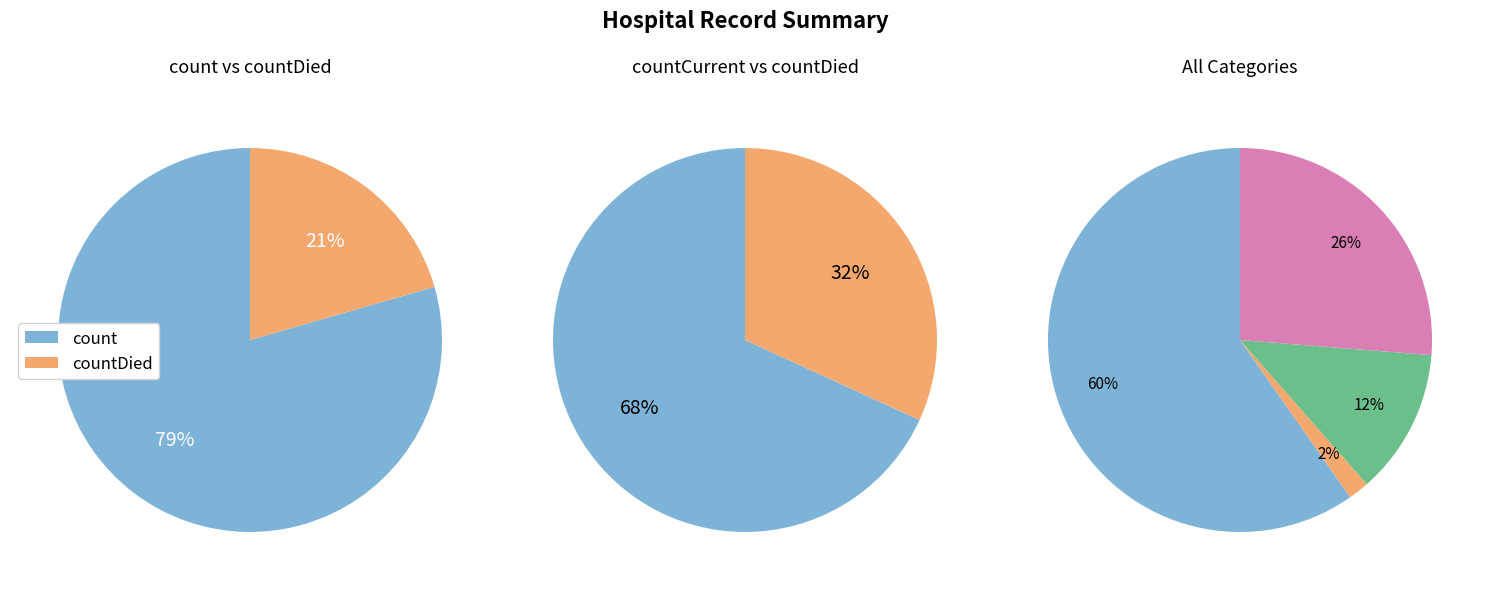

To the nearest percent, what is the difference between the largest and smallest slice percentages?

58%